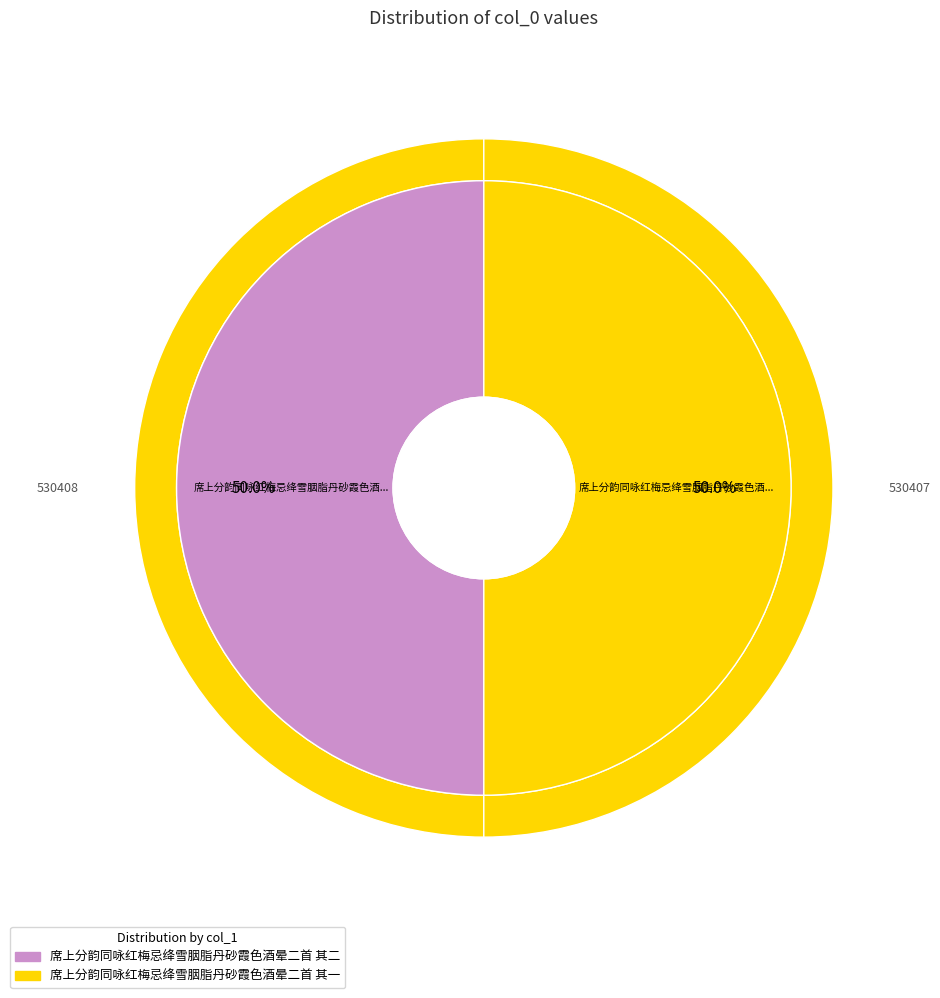

Does 席上分韵同咏红梅忌绛雪胭脂丹砂霞色酒晕二首 其一 represent more than half of the total?

No